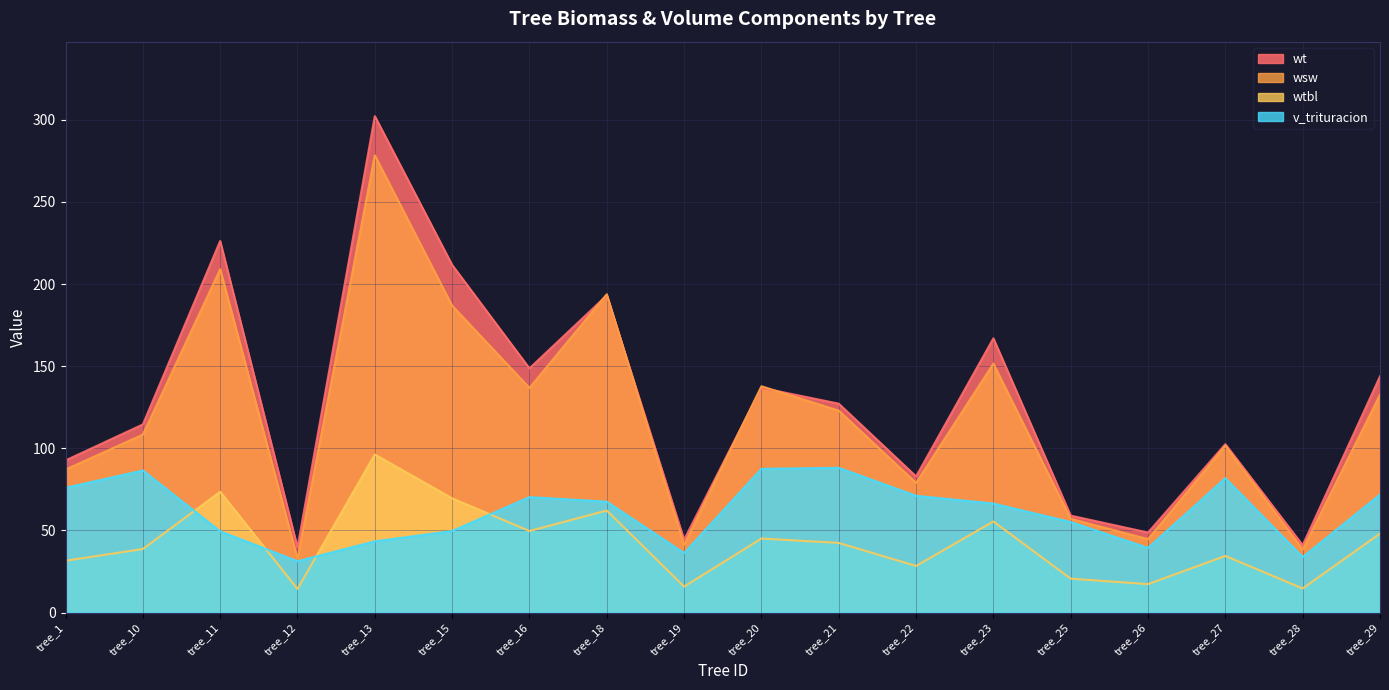

Which series has the largest total across all categories?

wt